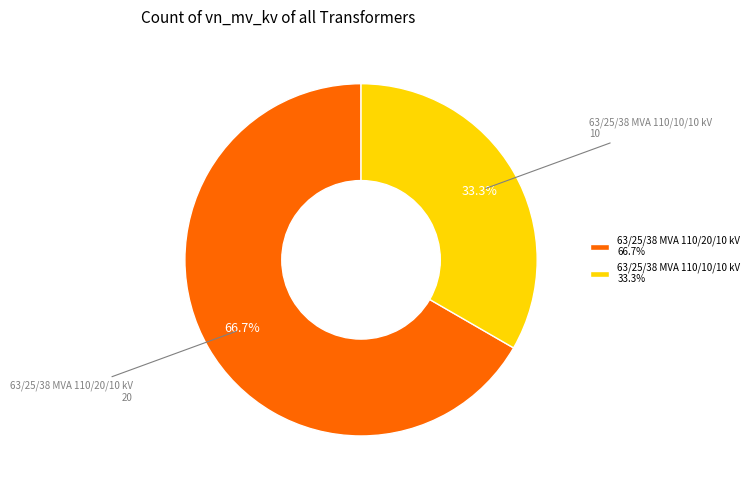

What is the smallest slice in the pie chart?

63/25/38 MVA 110/10/10 kV